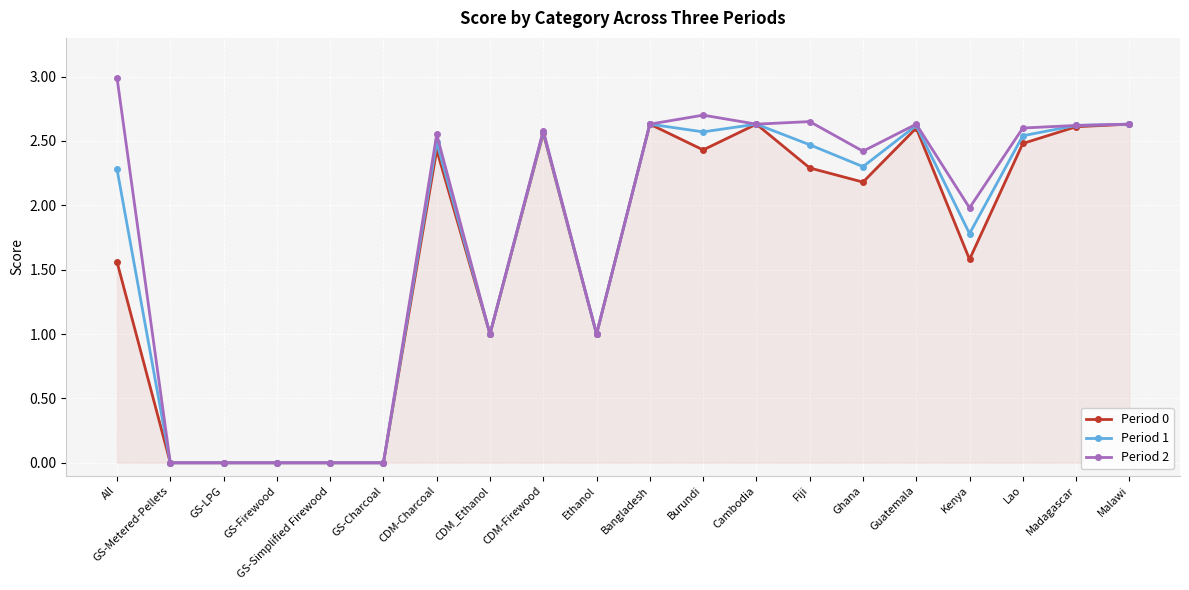

True or false: Period 0 has more than 1 points higher than both neighbors.

True